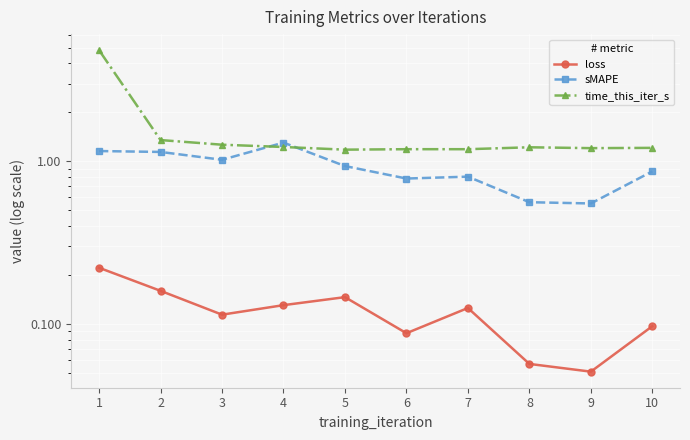

Does the chart display data point markers on the line(s)?

Yes